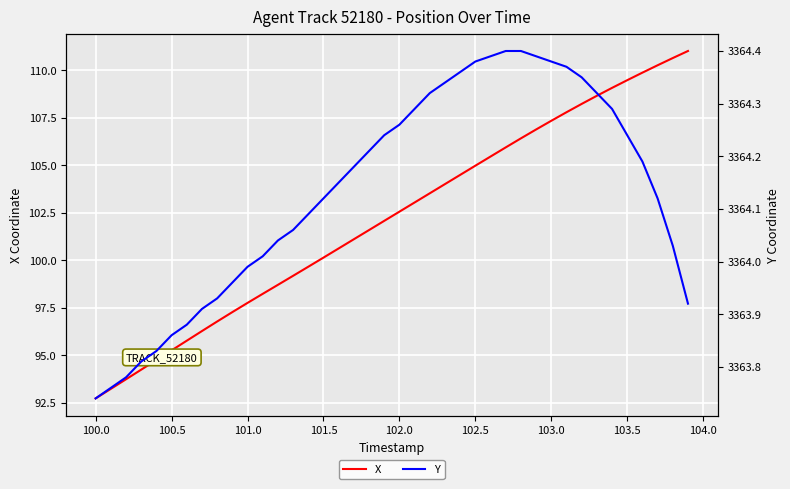

List the series in order of their peak value, lowest first.

TIMESTAMP (scaled), X, Y